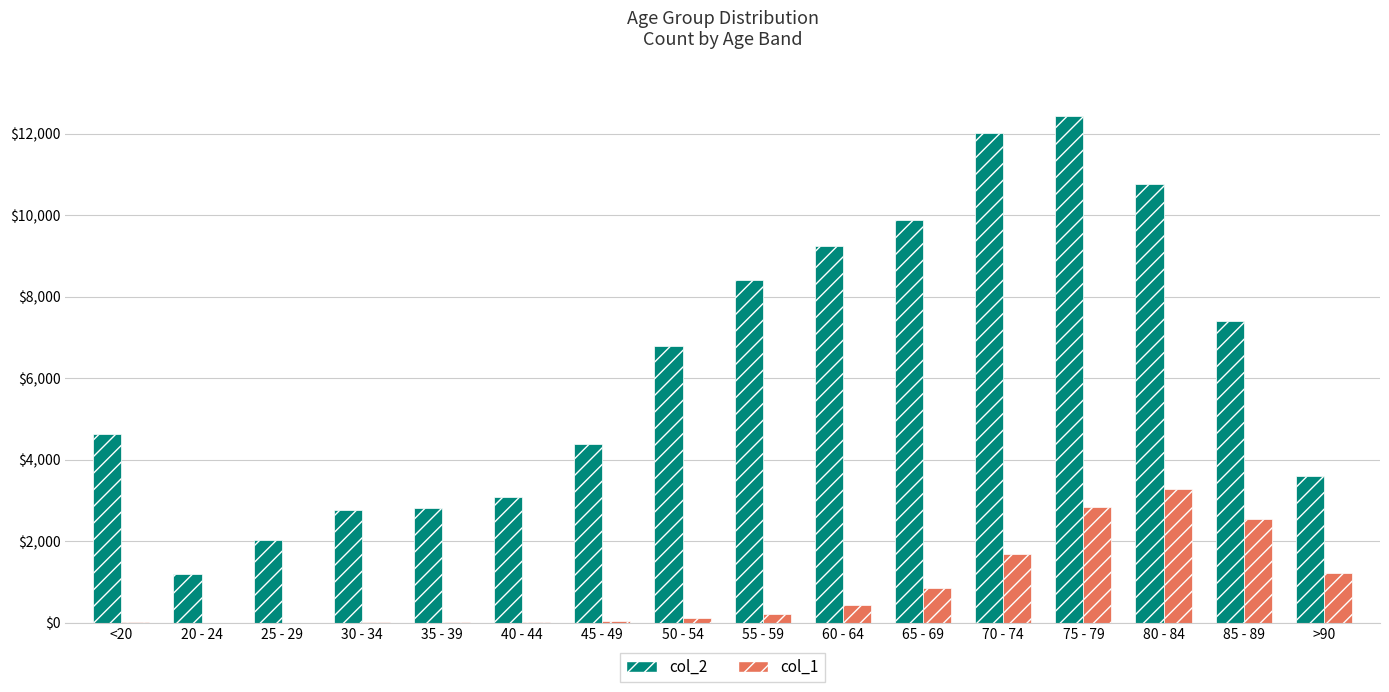

At which label does col_1 reach its peak?

80 - 84